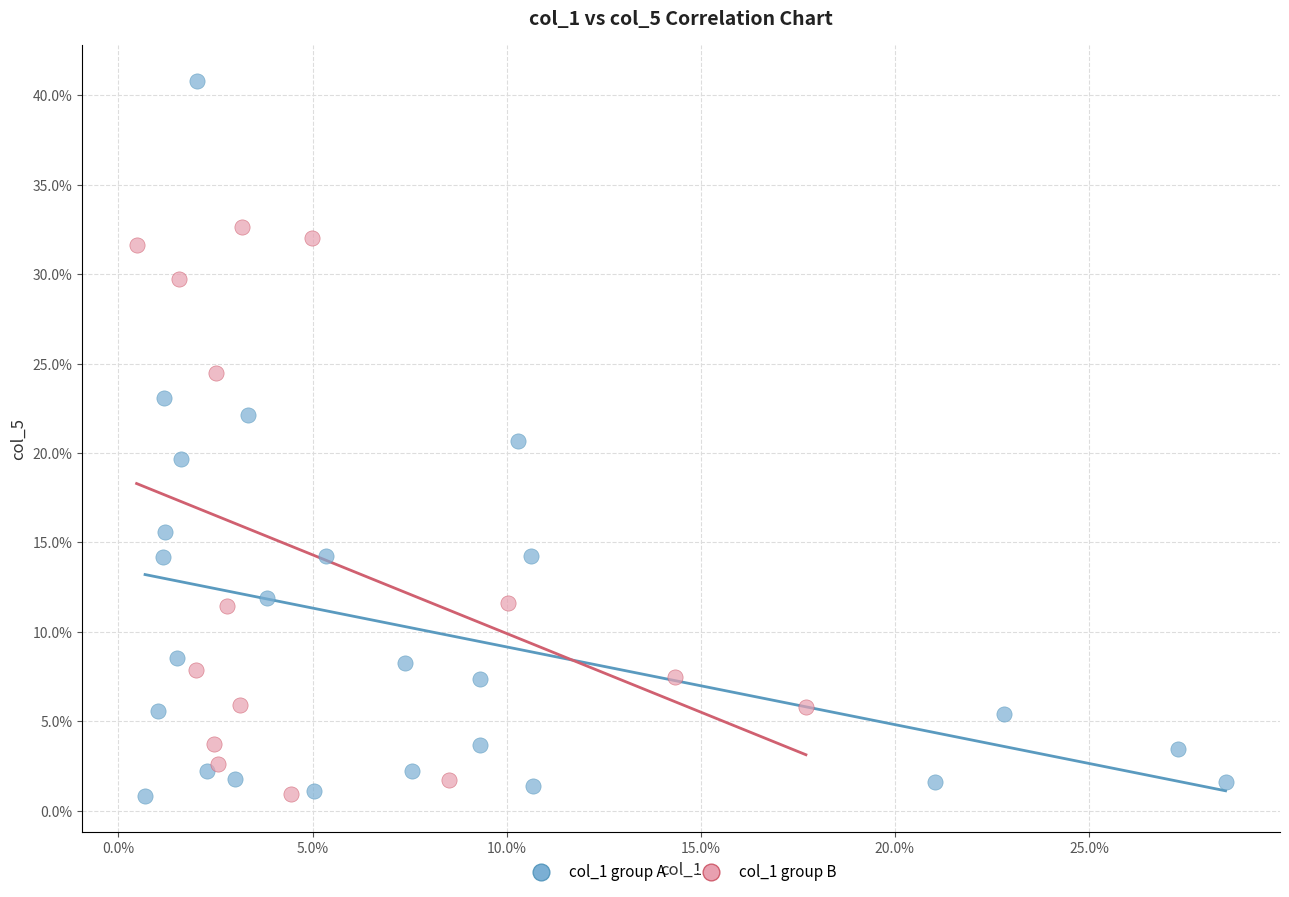

What are all the series names shown in the legend?

col_1 group A, col_1 group B